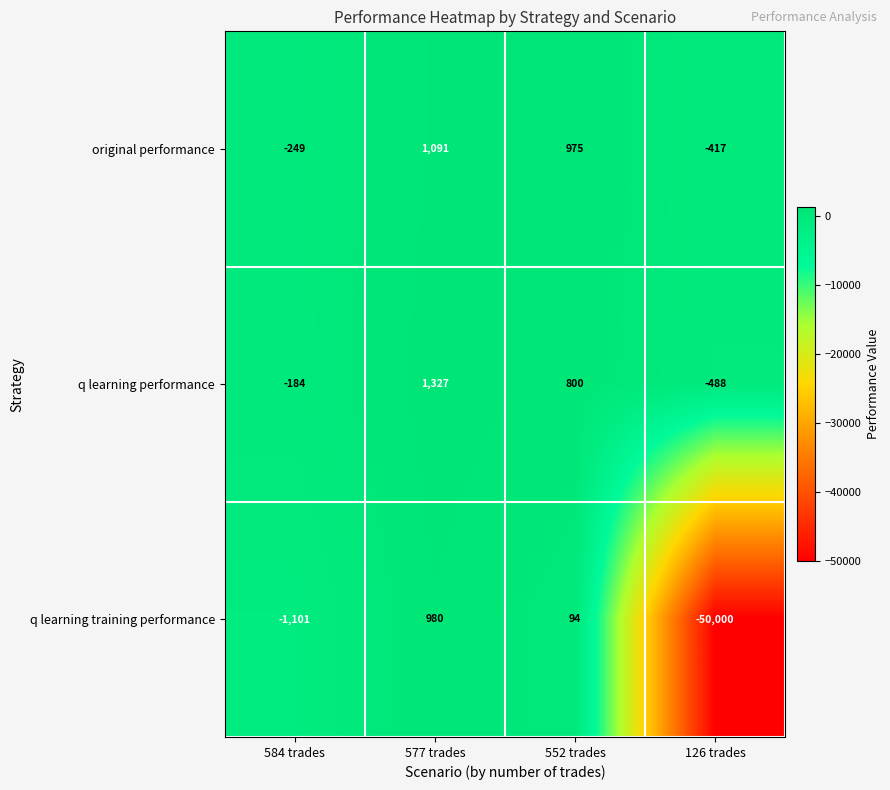

The value of q learning performance at 126 trades is -488. True or false?

True